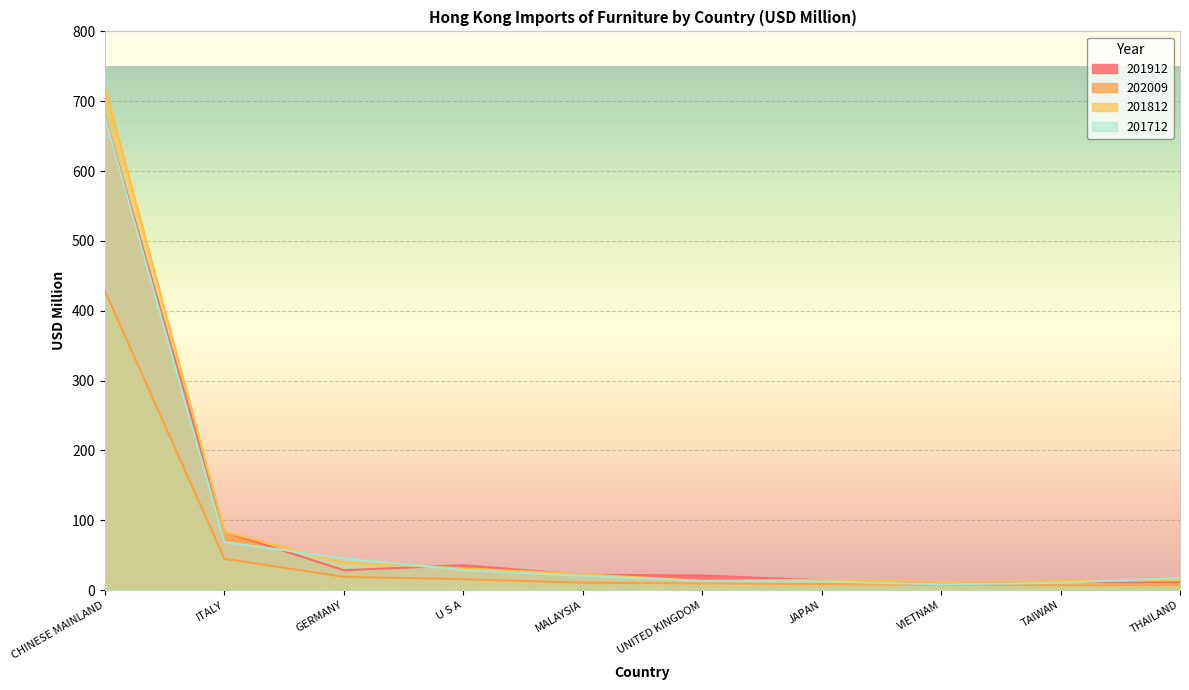

Reading left to right, what are all the values shown in this chart?

201912: 677.9	83.4	28.5	35.7	22.0	20.9	14.1	10.8	11.5	11.5
202009: 428.2	44.9	19.0	15.7	10.6	9.6	8.5	7.7	7.0	7.0
201812: 719.9	83.4	39.3	31.3	22.9	13.2	14.9	11.7	12.9	14.2
201712: 676.7	68.8	45.5	28.8	20.5	13.1	12.5	8.2	10.4	17.4